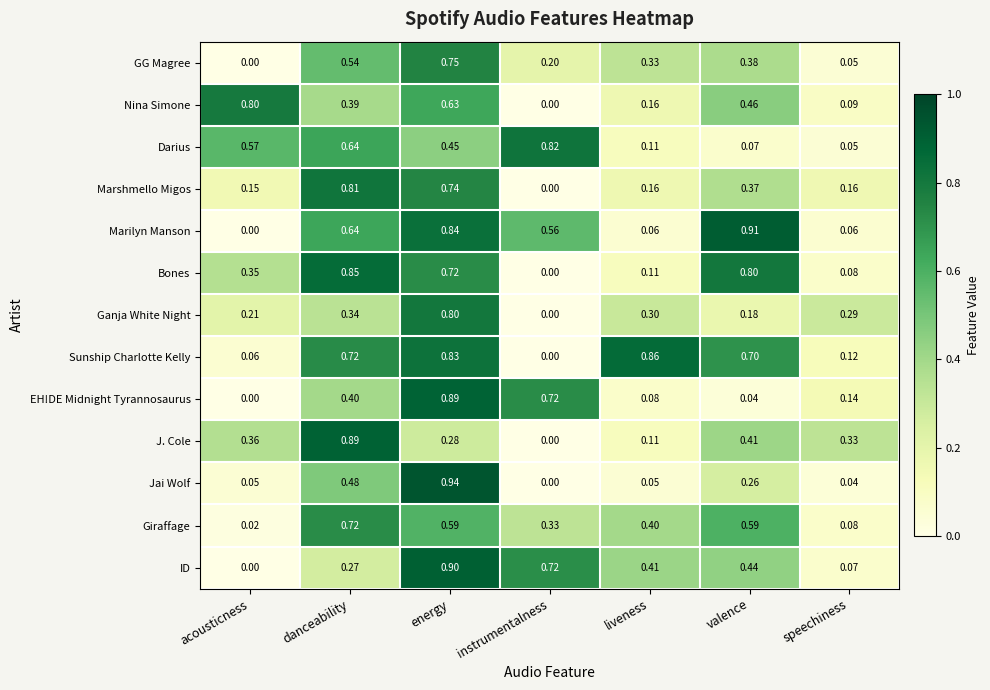

What is the spread (max minus min) of values at instrumentalness?

0.8